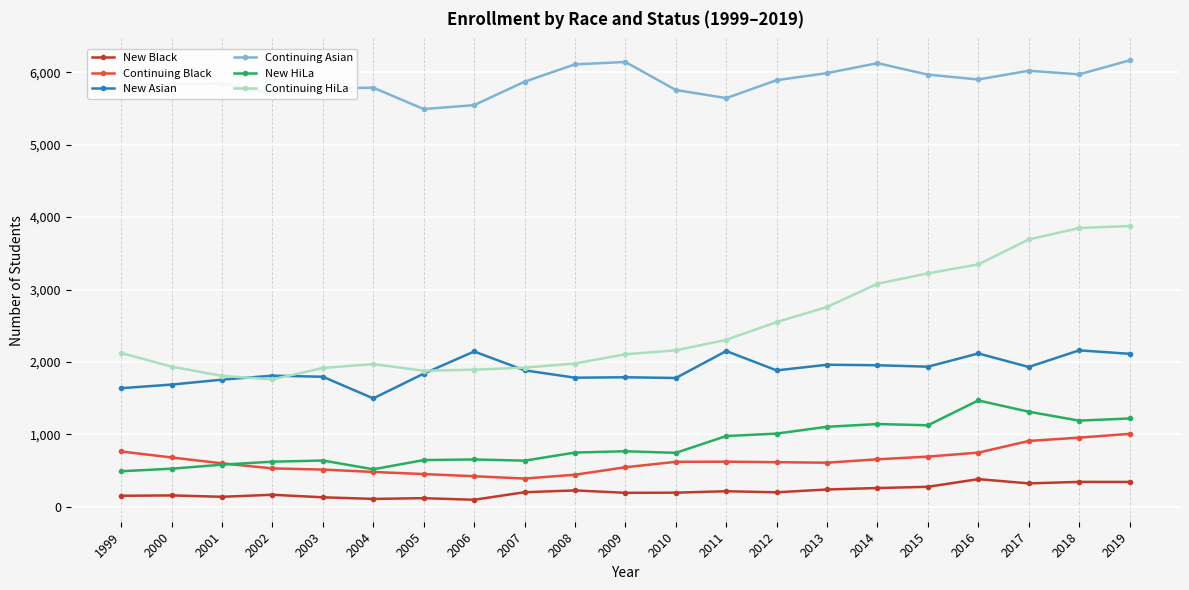

Between 2009 and 2018, which series saw the biggest shift?

Continuing HiLa